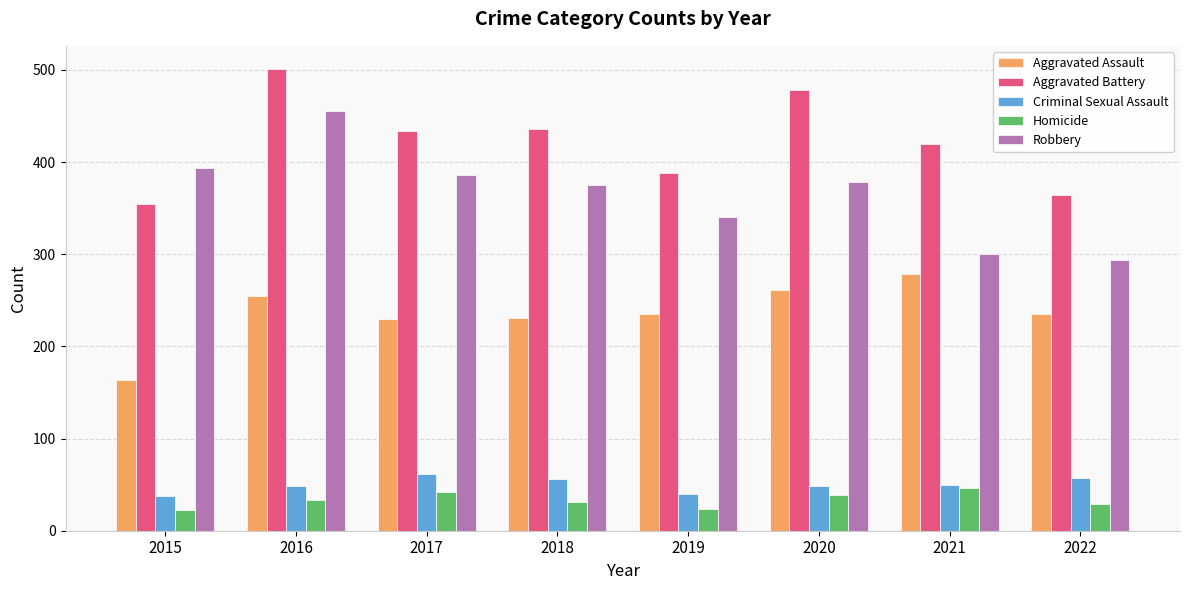

True or false: Robbery has a value of 233 at 2016.

False